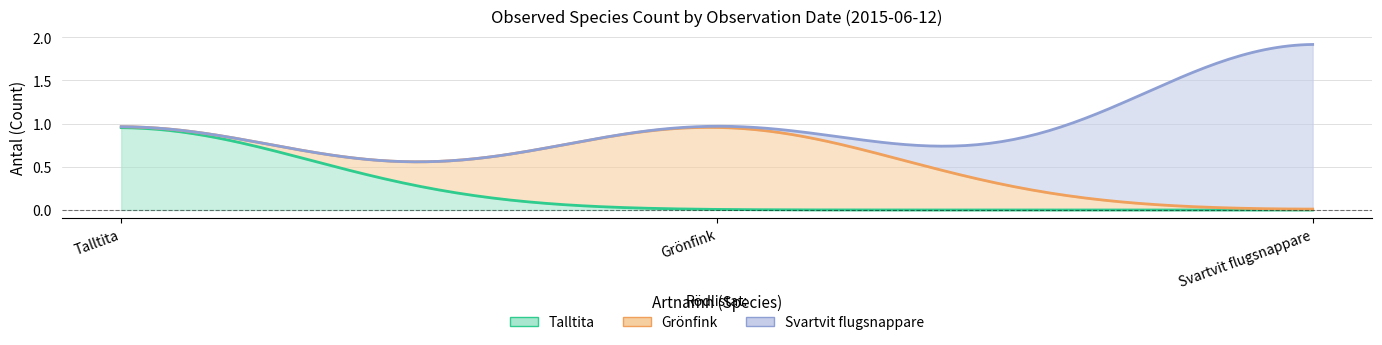

What is the approximate value of Grönfink at 2015-06-12?

1